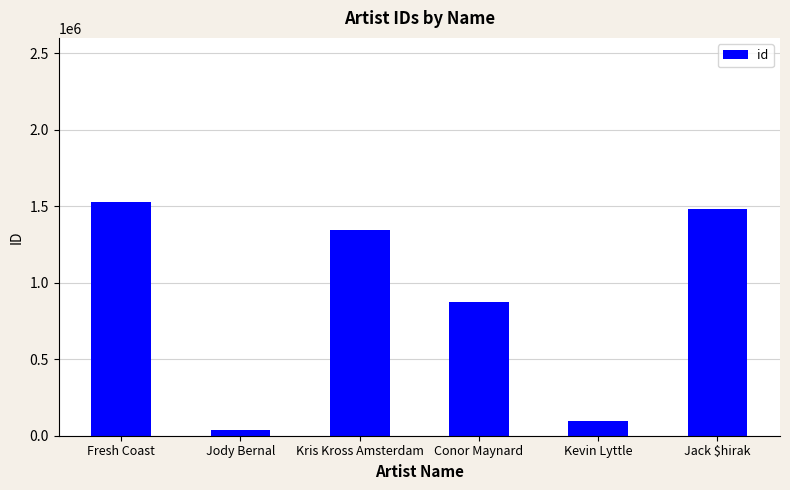

Which label corresponds to the smallest value in the chart?

Jody Bernal